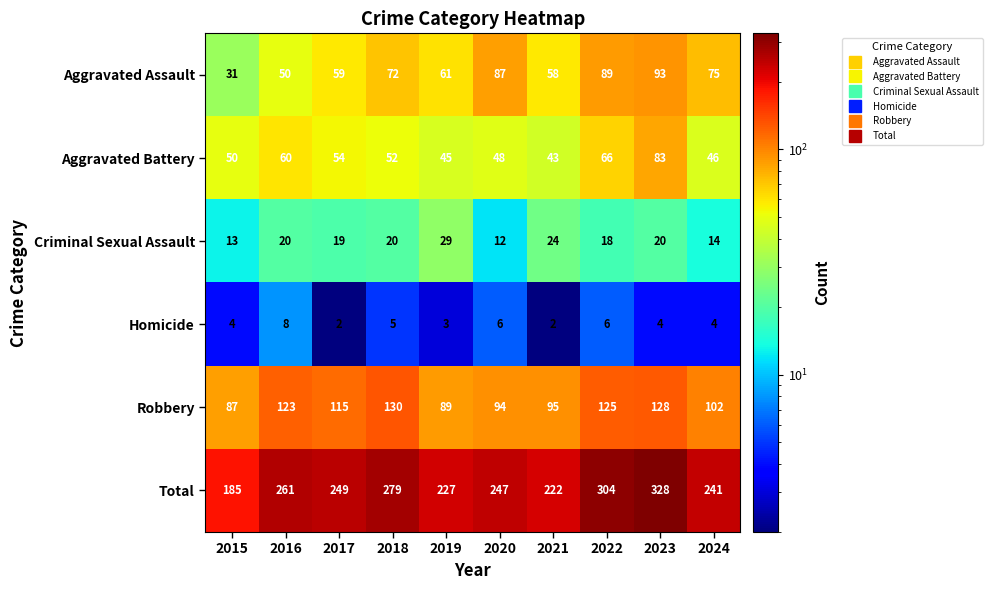

At 2020, list the series in order from smallest to largest.

Homicide, Criminal Sexual Assault, Aggravated Battery, Aggravated Assault, Robbery, Total